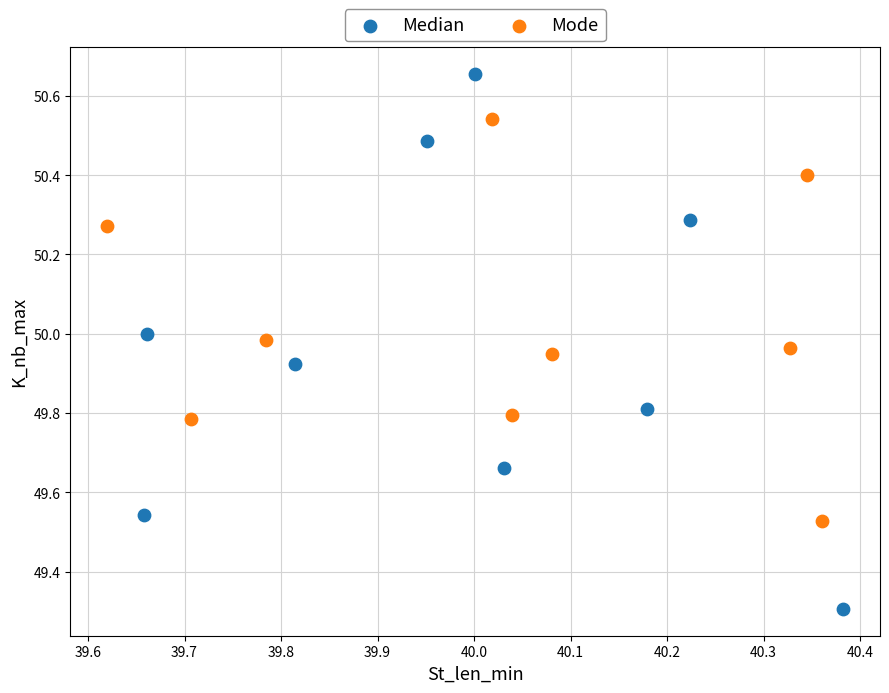

What are all the series names shown in the legend?

Median, Mode